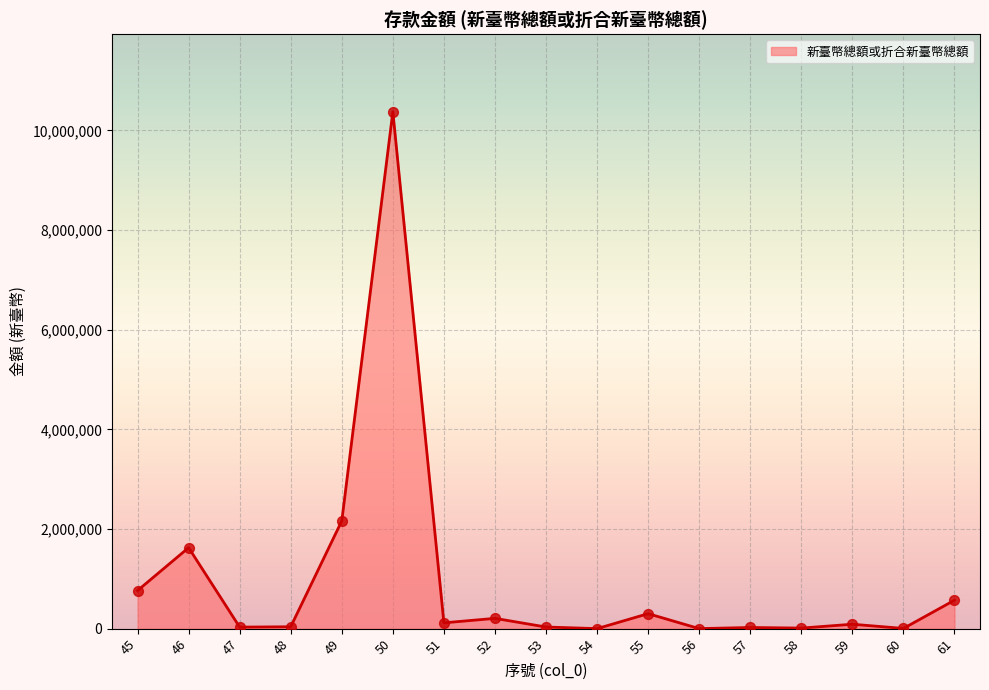

What is the change in value from 58 to 59?

+77291.0